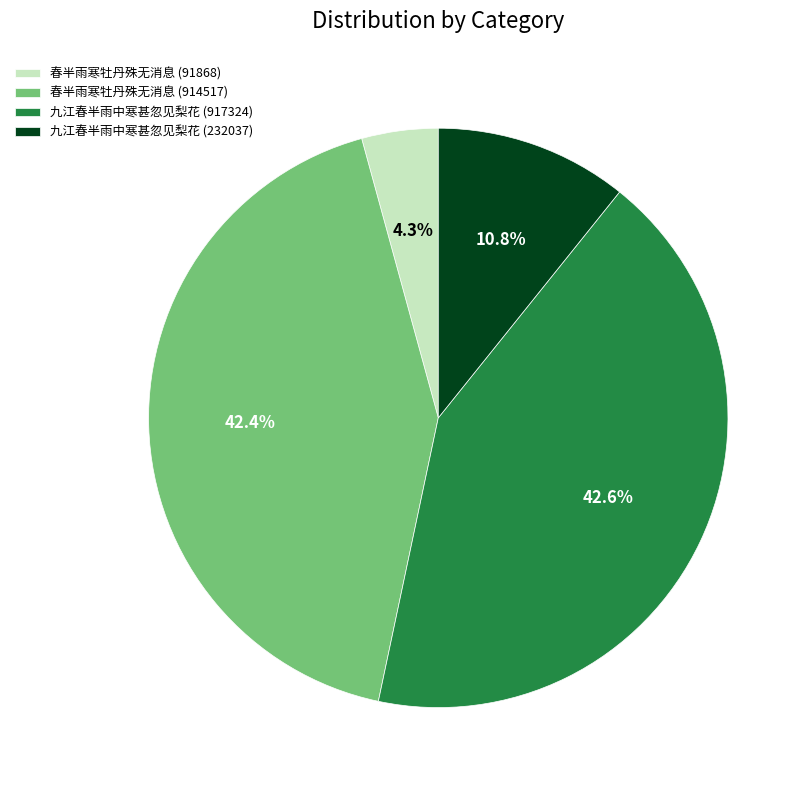

What is the smallest slice in the pie chart?

春半雨寒牡丹殊无消息 (91868)